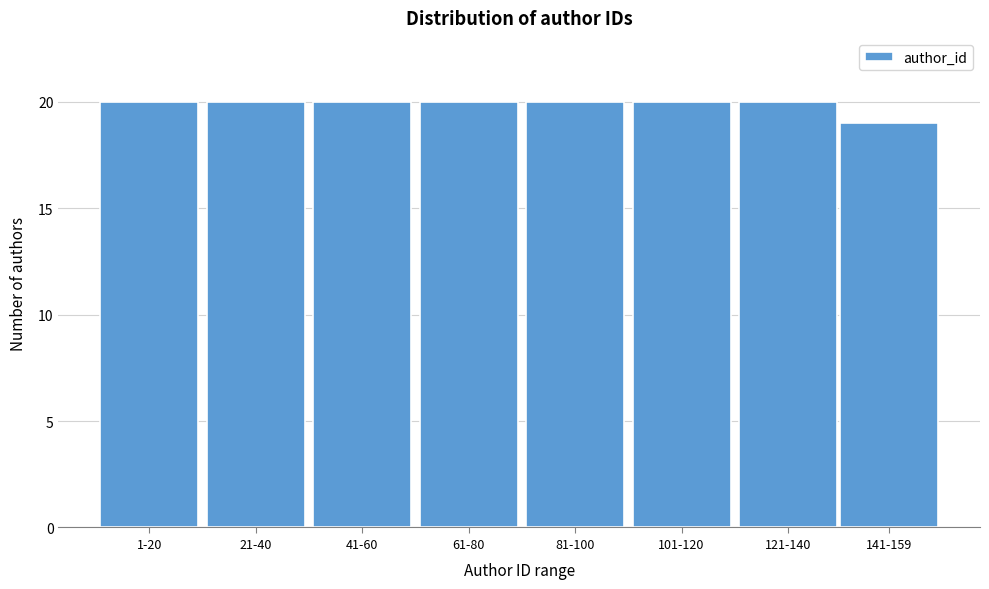

Reading left to right, what are all the values shown in this chart?

20	20	20	20	20	20	20	19